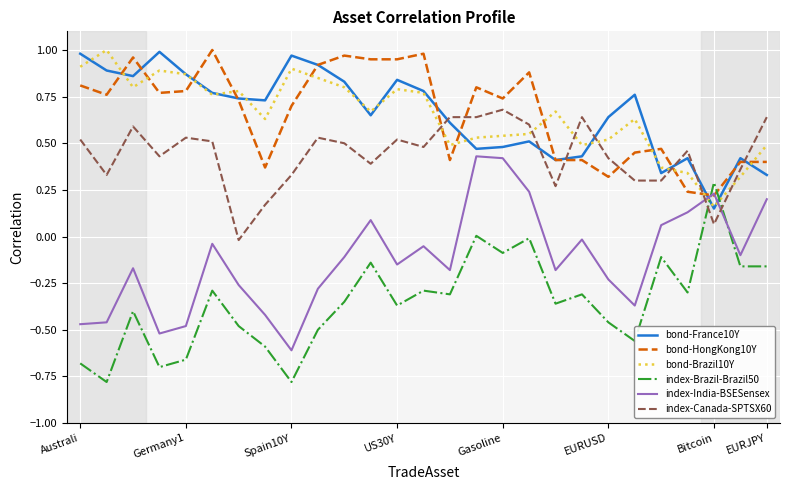

What is the smallest value displayed?

-0.8